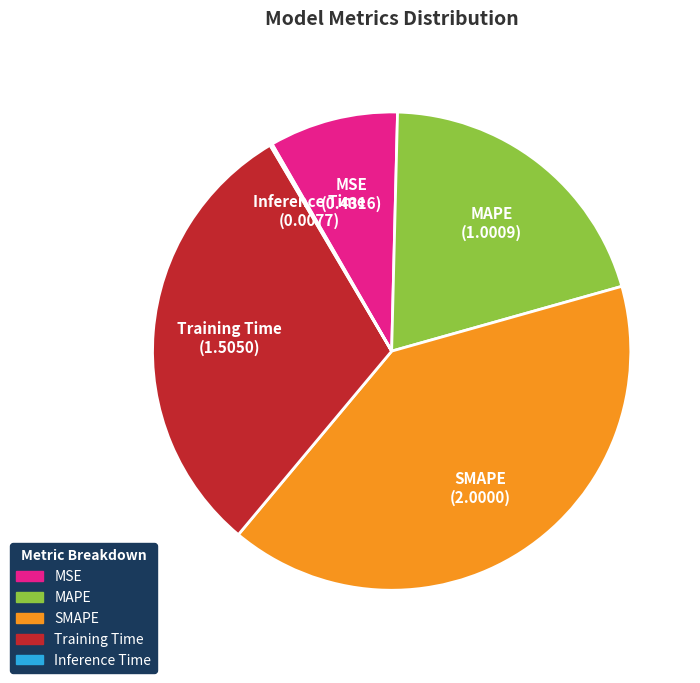

Approximately how many times larger is the value at SMAPE compared to Training Time?

1.3